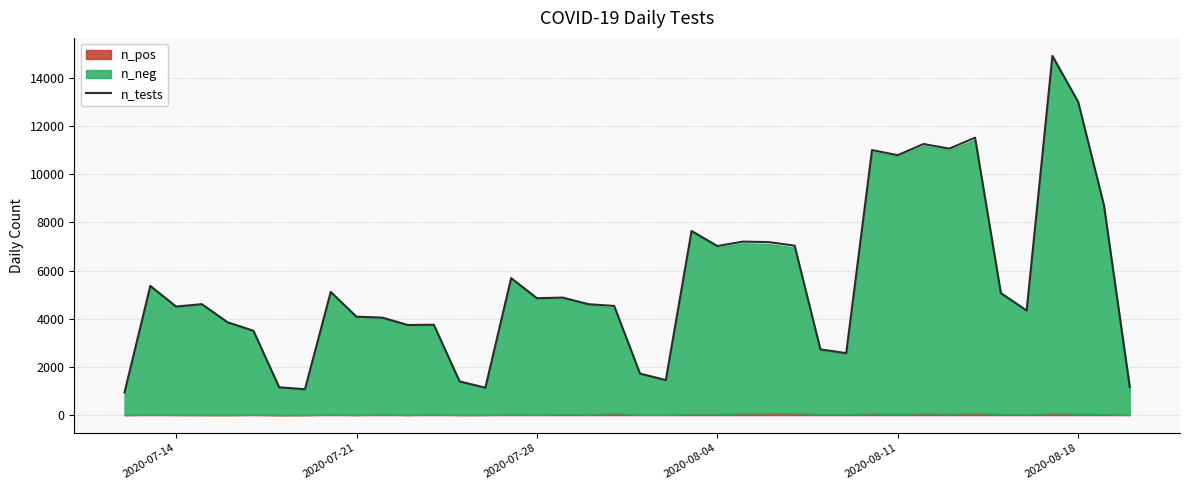

What is the lowest value of the n_tests series?

943